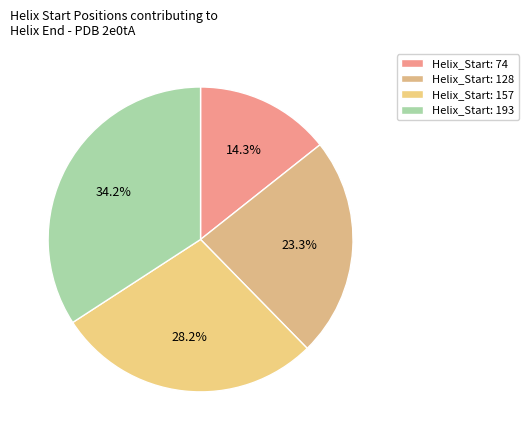

How many slices are in this pie chart?

4